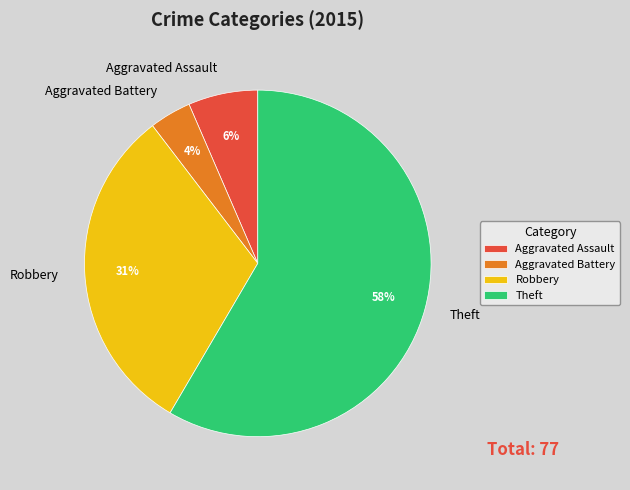

Does Theft represent more than half of the total?

Yes